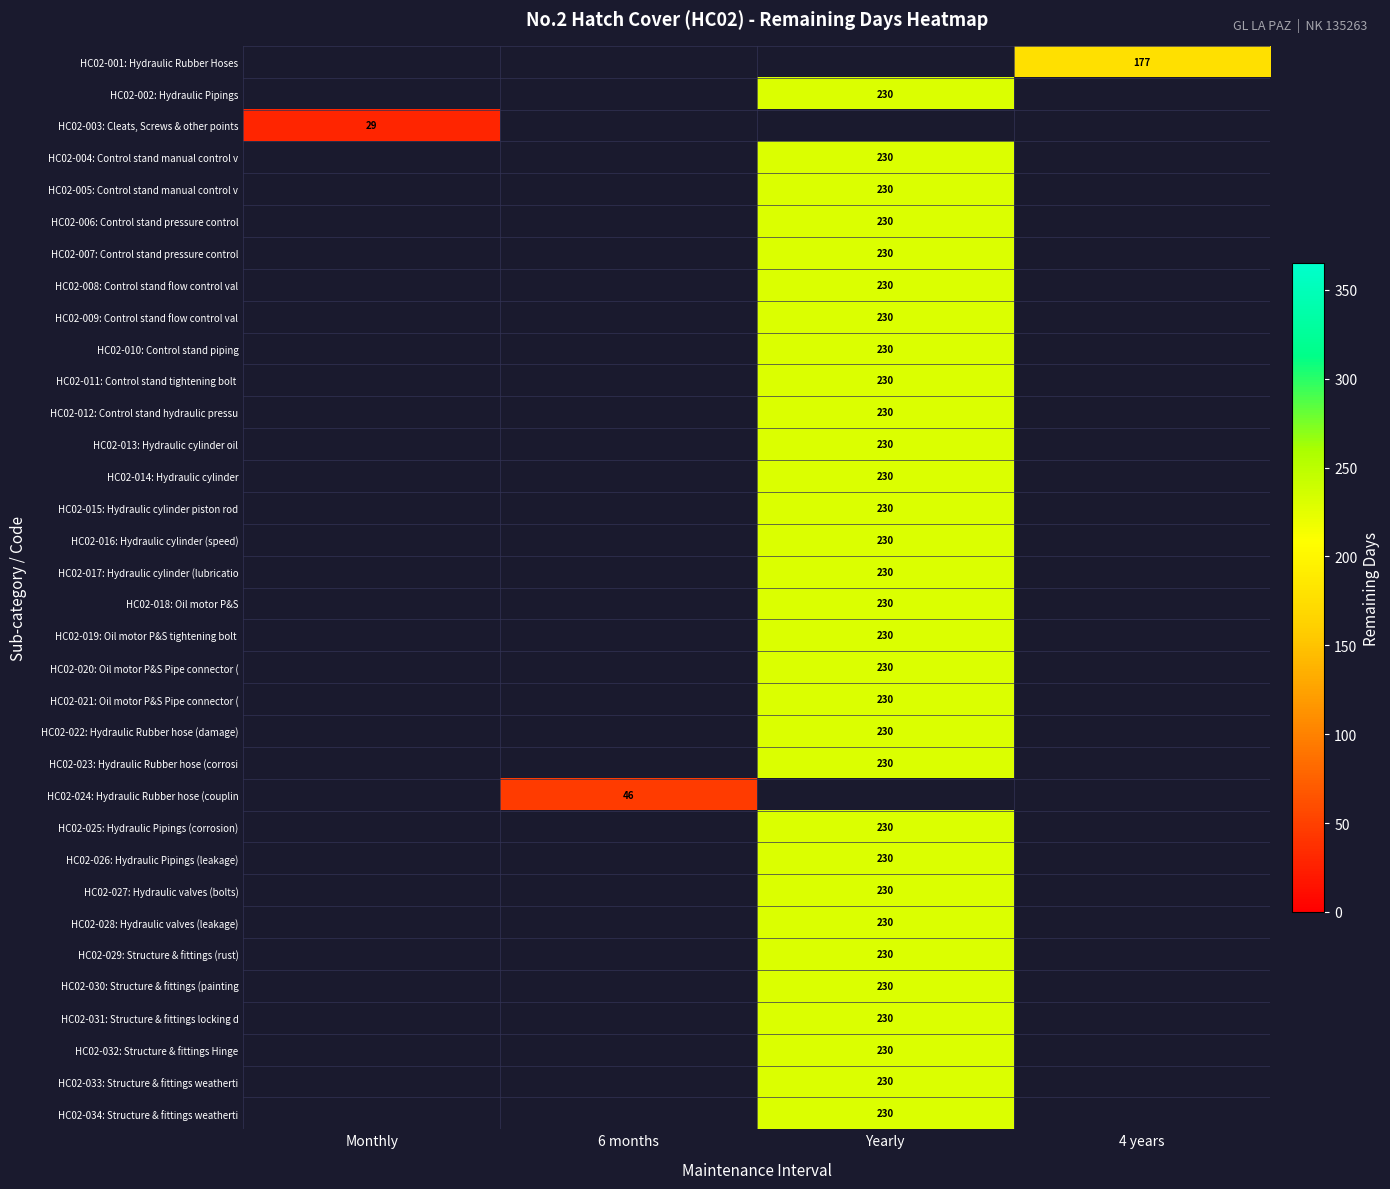

Is it true that HC02-005: Control stand manual control v equals 230 at Yearly?

True